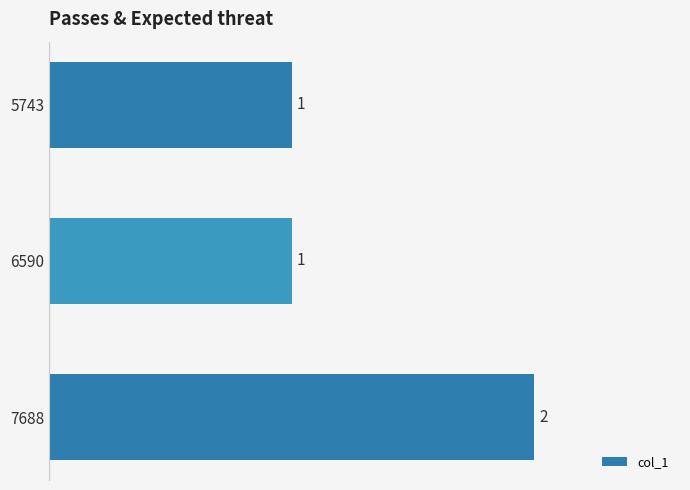

Which category has the highest value across all series?

7688